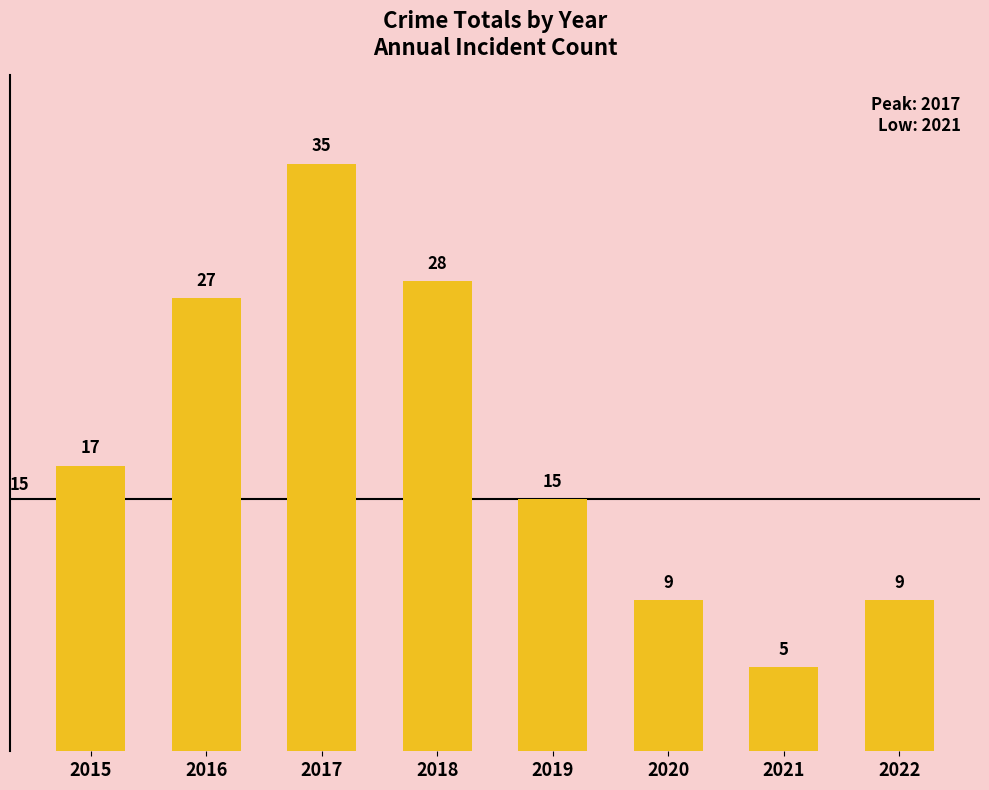

At which category does the chart reach its peak across all series?

2017